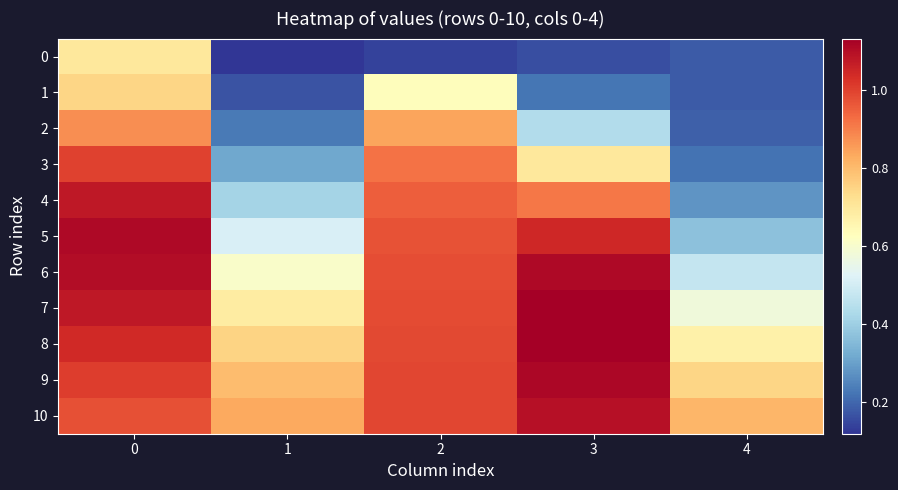

What is the minimum value shown in the chart?

0.1